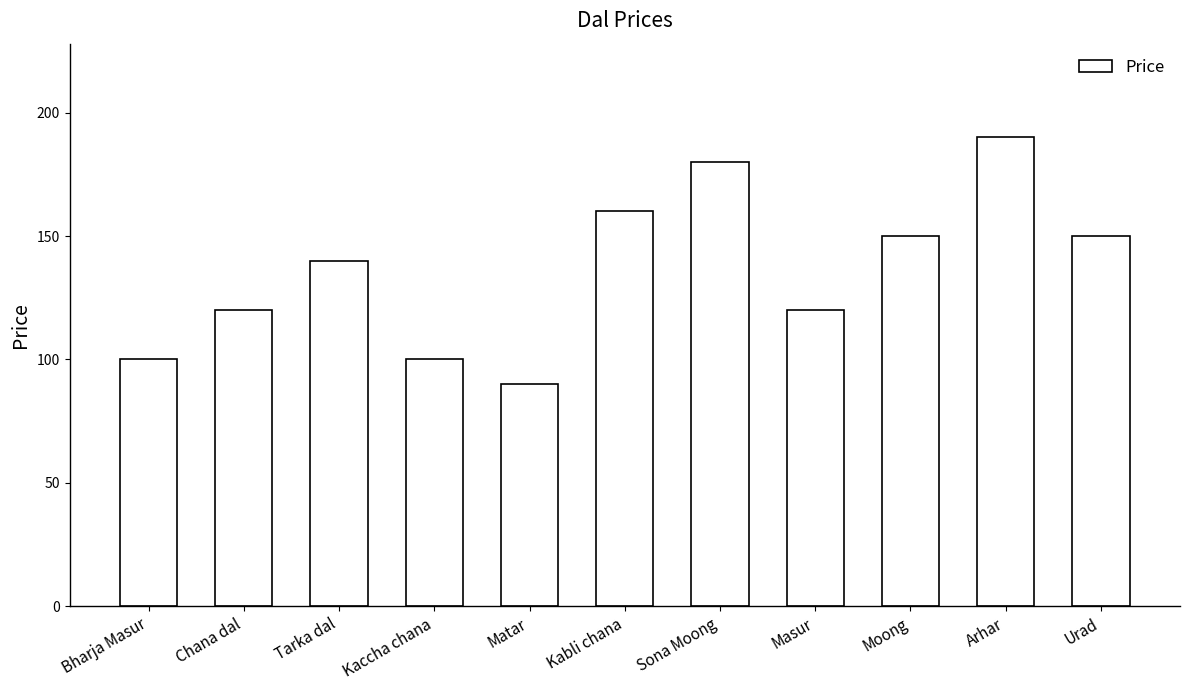

What is the label of the 6th bar from the left?

Kabli chana